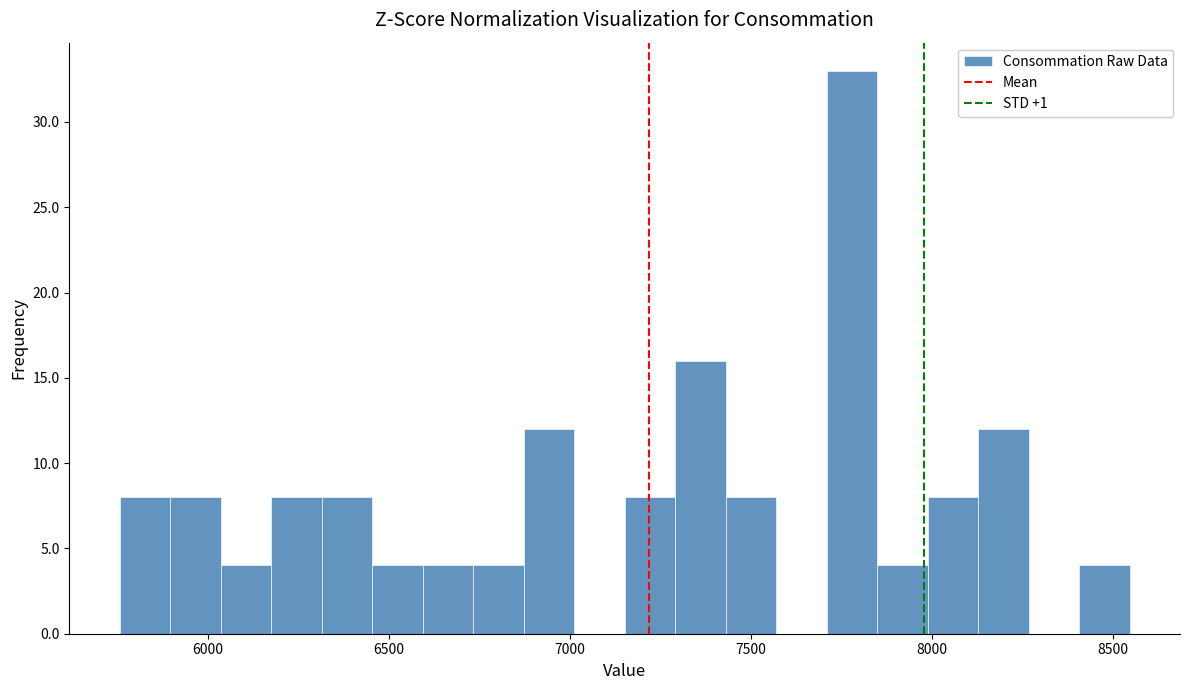

Around what value on the x-axis is the tallest bar? Give the approximate position of its centre, as read against the axis.

7800